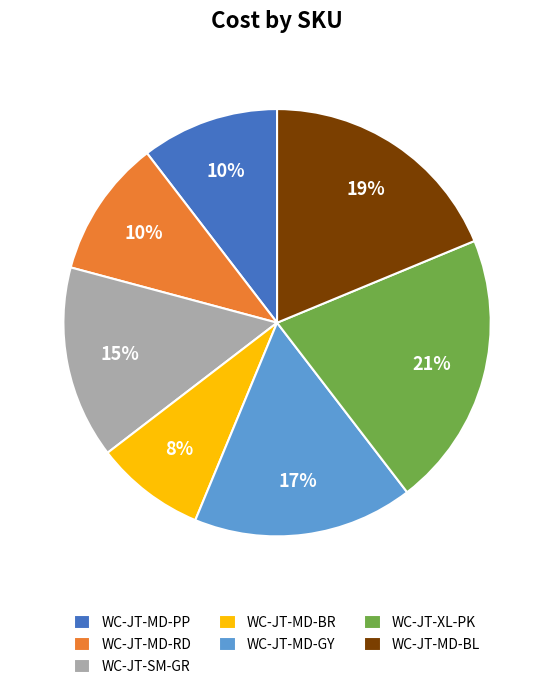

Is the sum of WC-JT-MD-GY and WC-JT-SM-GR greater than half?

No